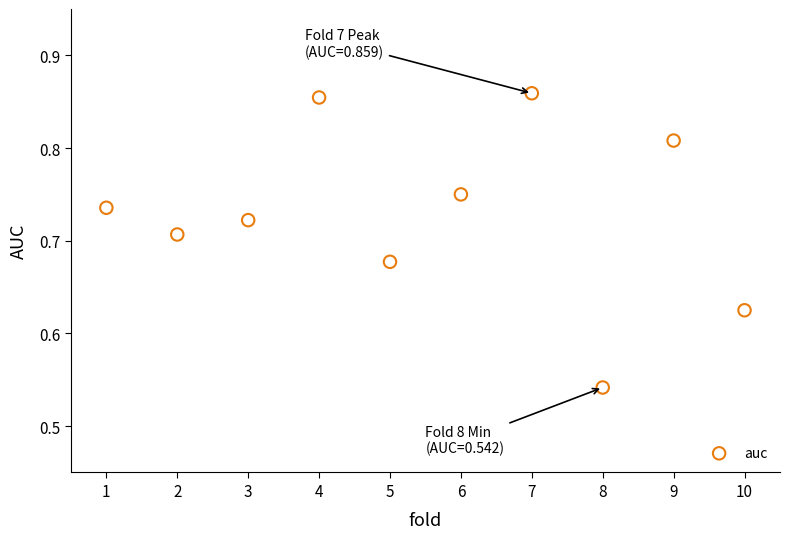

What is the range of X values (max minus min)?

9.0